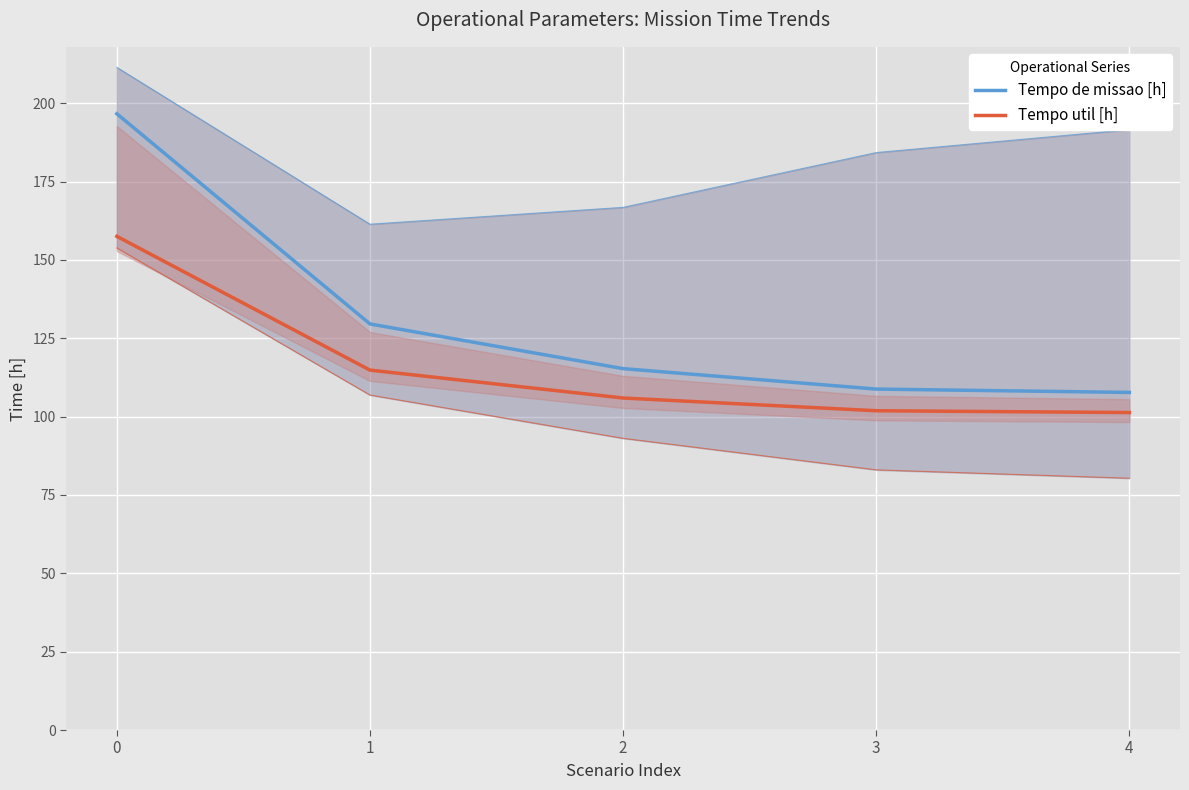

Reading left to right, transcribe all the data shown in this chart.

Tempo de missao [h]: 196.6	129.6	115.3	108.8	107.7
Tempo util [h]: 157.5	114.8	105.9	101.9	101.3